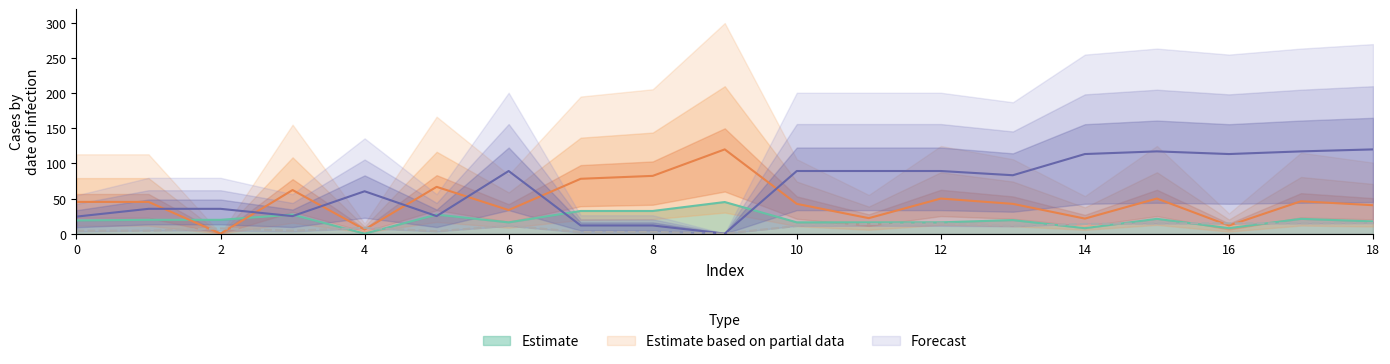

At how many categories does at least one series exceed 28?

19